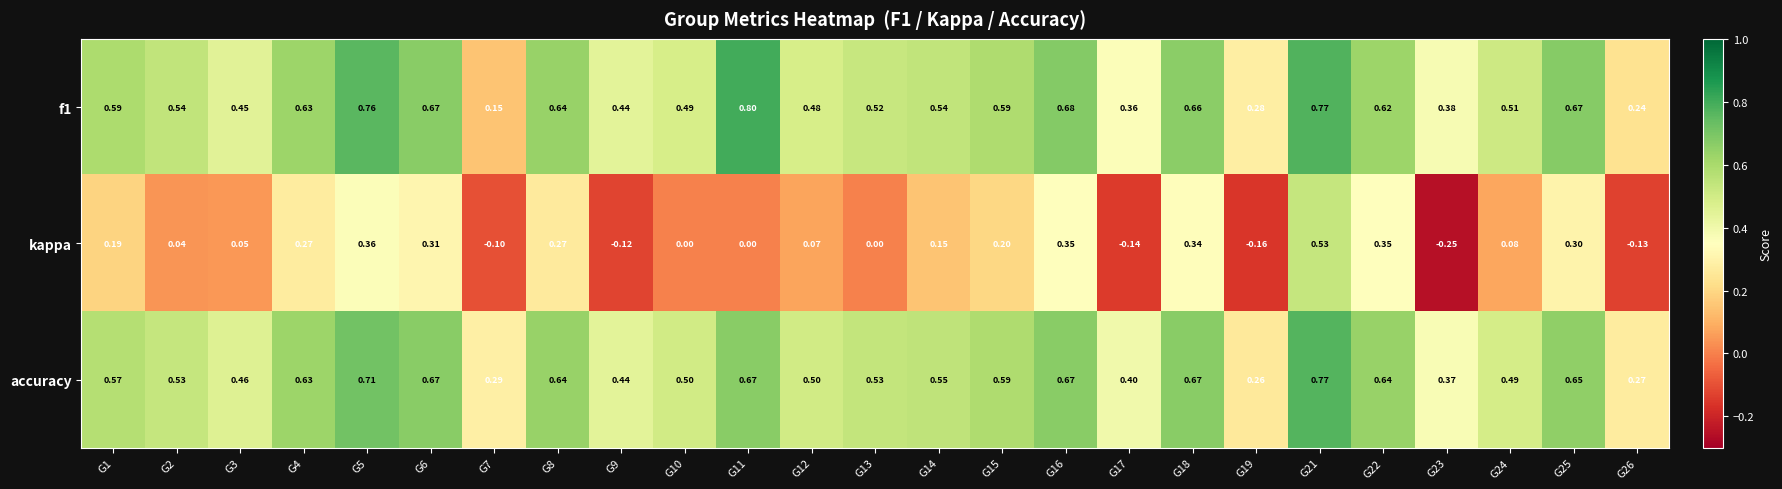

Which series has the largest range (max minus min)?

kappa